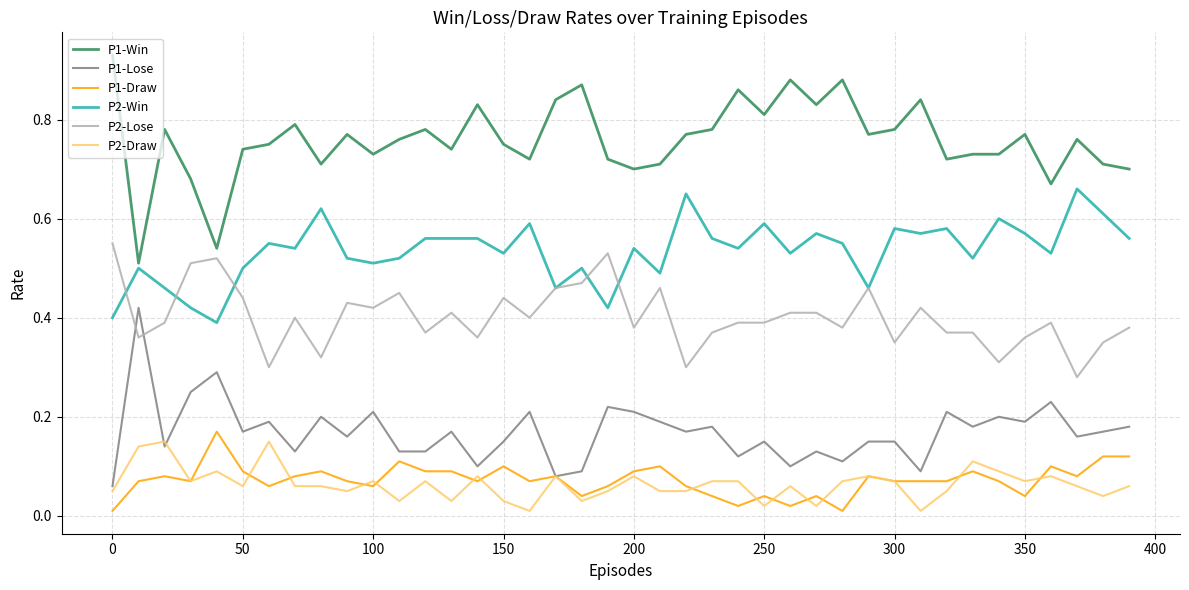

True or false: P2-Draw and P1-Win intersect in this chart.

False